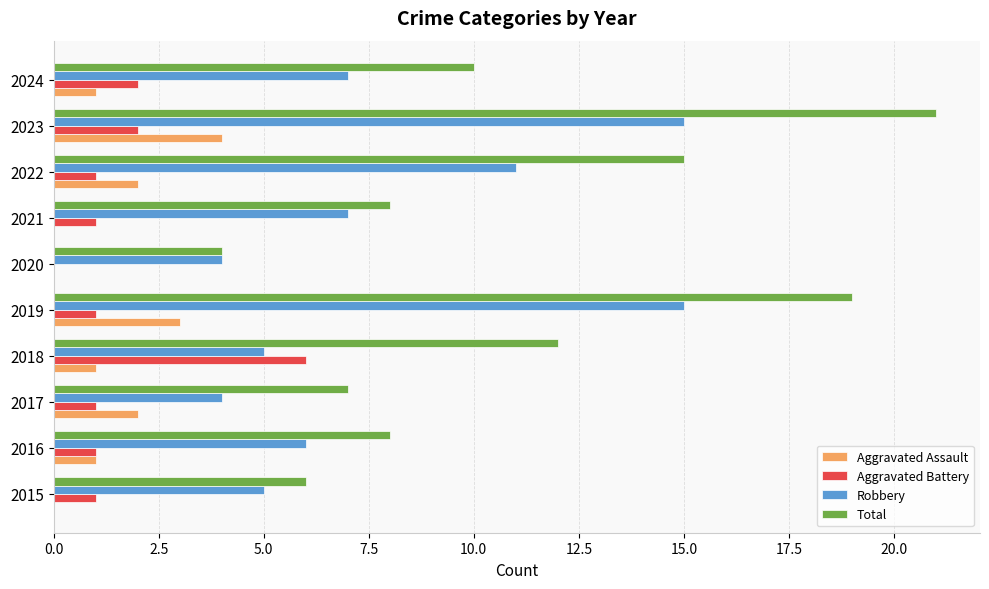

The value of Aggravated Assault at 2019 is 3. True or false?

True